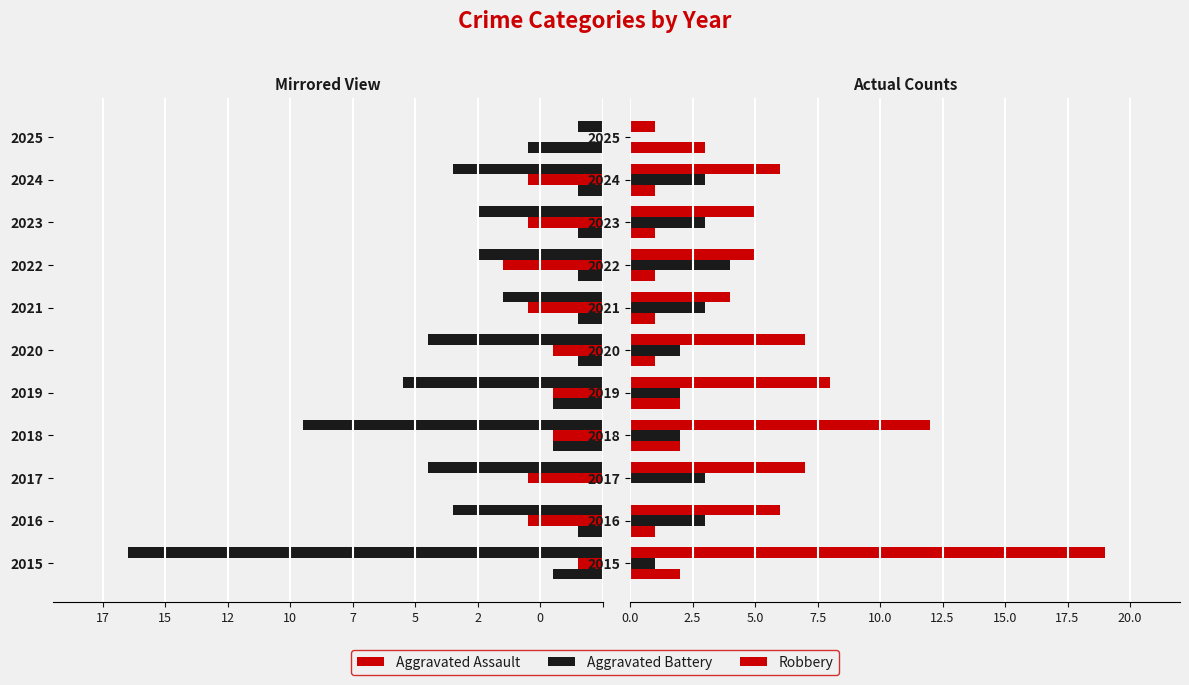

Reading right to left, transcribe all the data shown in this chart.

Aggravated Assault: 3	1	1	1	1	1	2	2	0	1	2
Aggravated Battery: 0	3	3	4	3	2	2	2	3	3	1
Robbery: 1	6	5	5	4	7	8	12	7	6	19